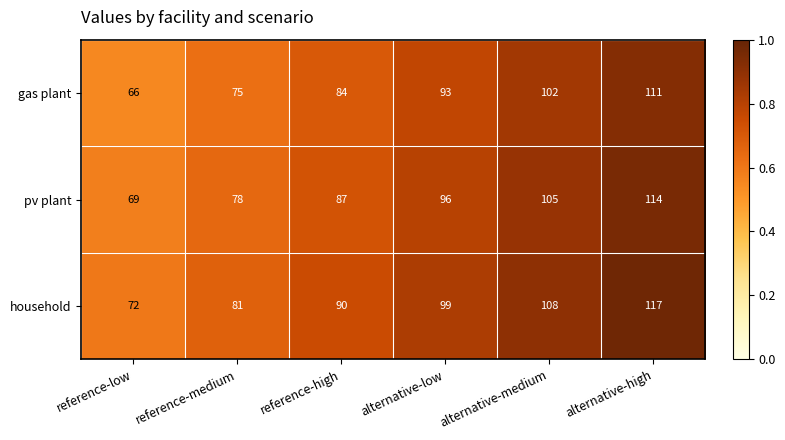

What is the difference between the pv plant values at reference-high and alternative-high?

27